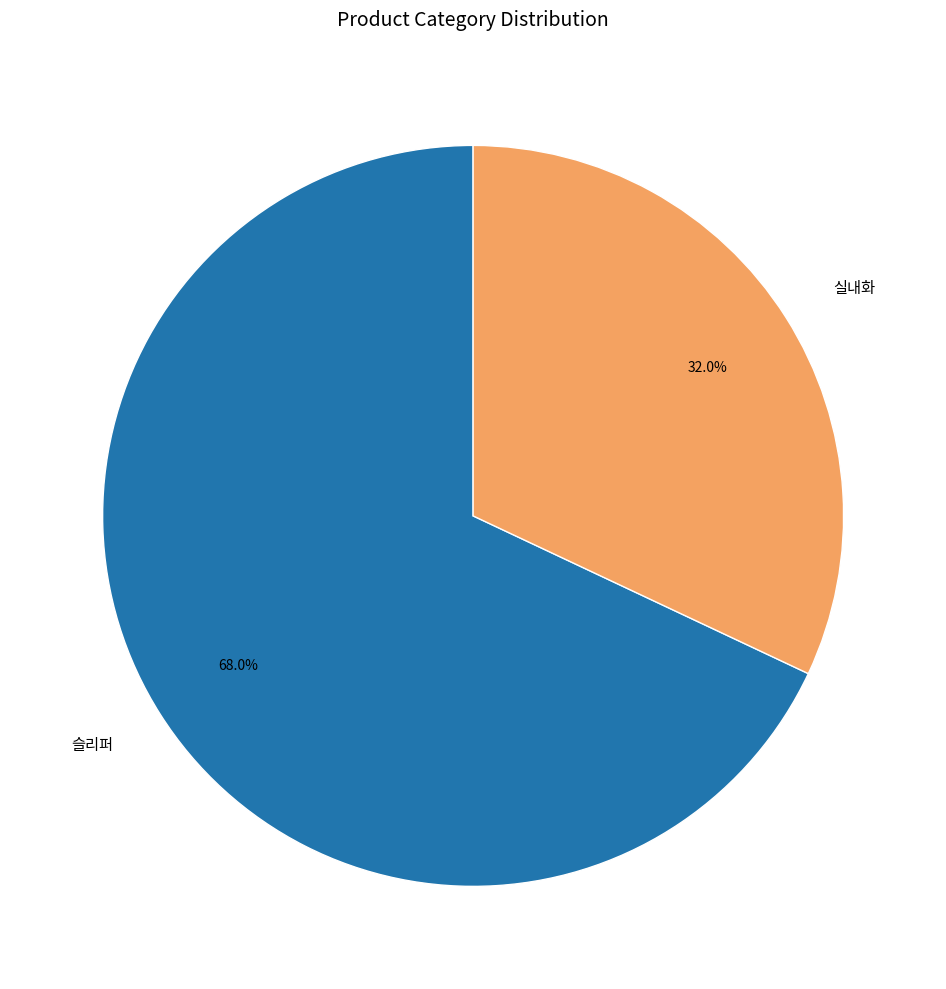

Is the sum of 슬리퍼 and 실내화 greater than half?

Yes